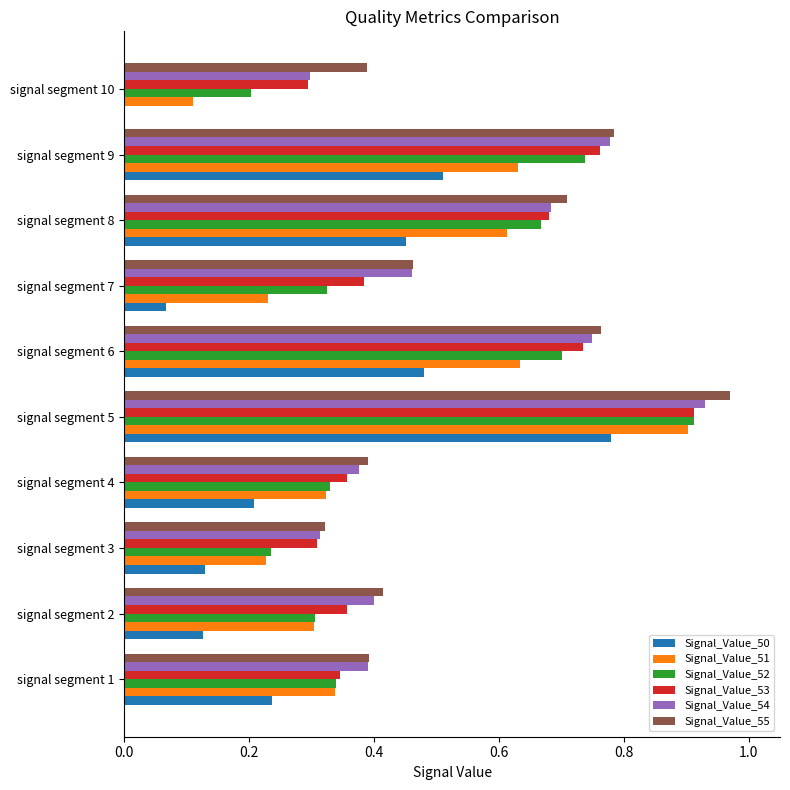

Which series changed the most between signal segment 4 and signal segment 6?

Signal_Value_53